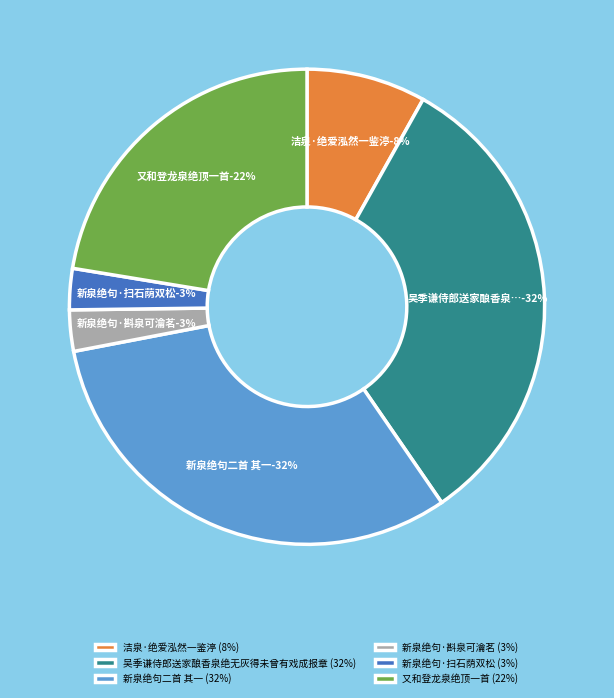

To the nearest percent, what percentage of the pie is 吴季谦侍郎送家酿香泉绝无灰得未曾有戏成报章?

32%